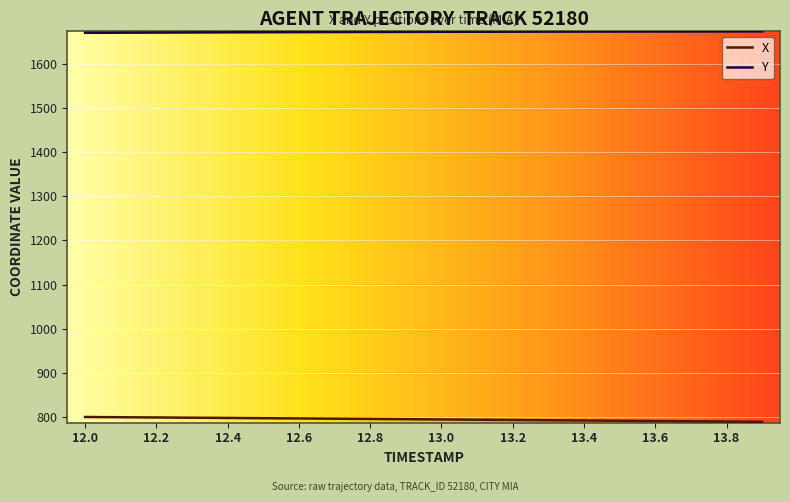

List the series in order of their overall mean, highest first.

Y, X